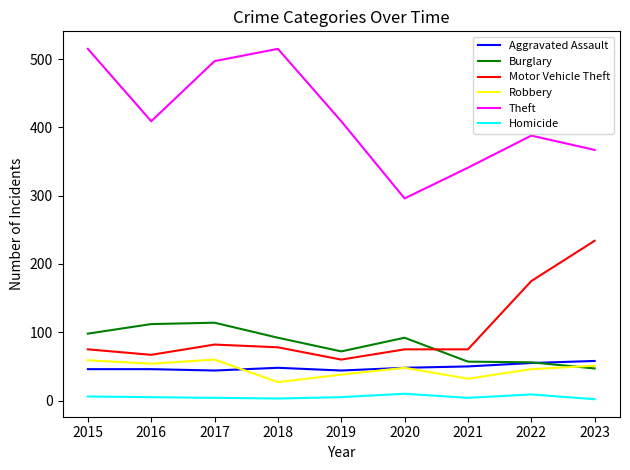

Which series has the largest total across all categories?

Theft